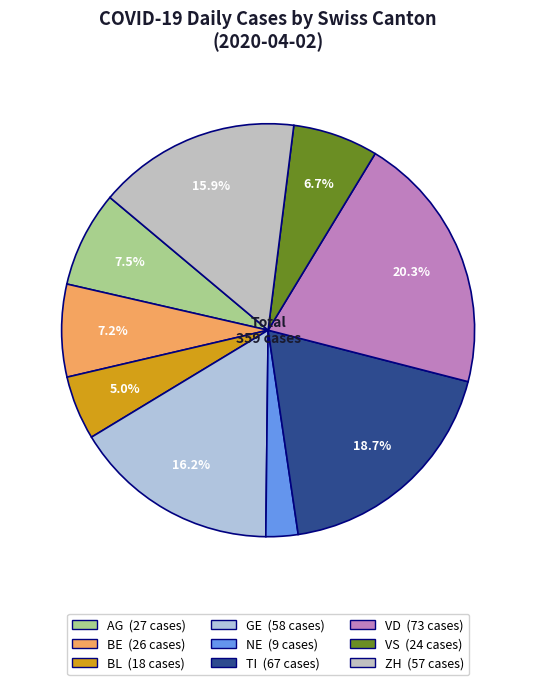

How many slices are in this pie chart?

9